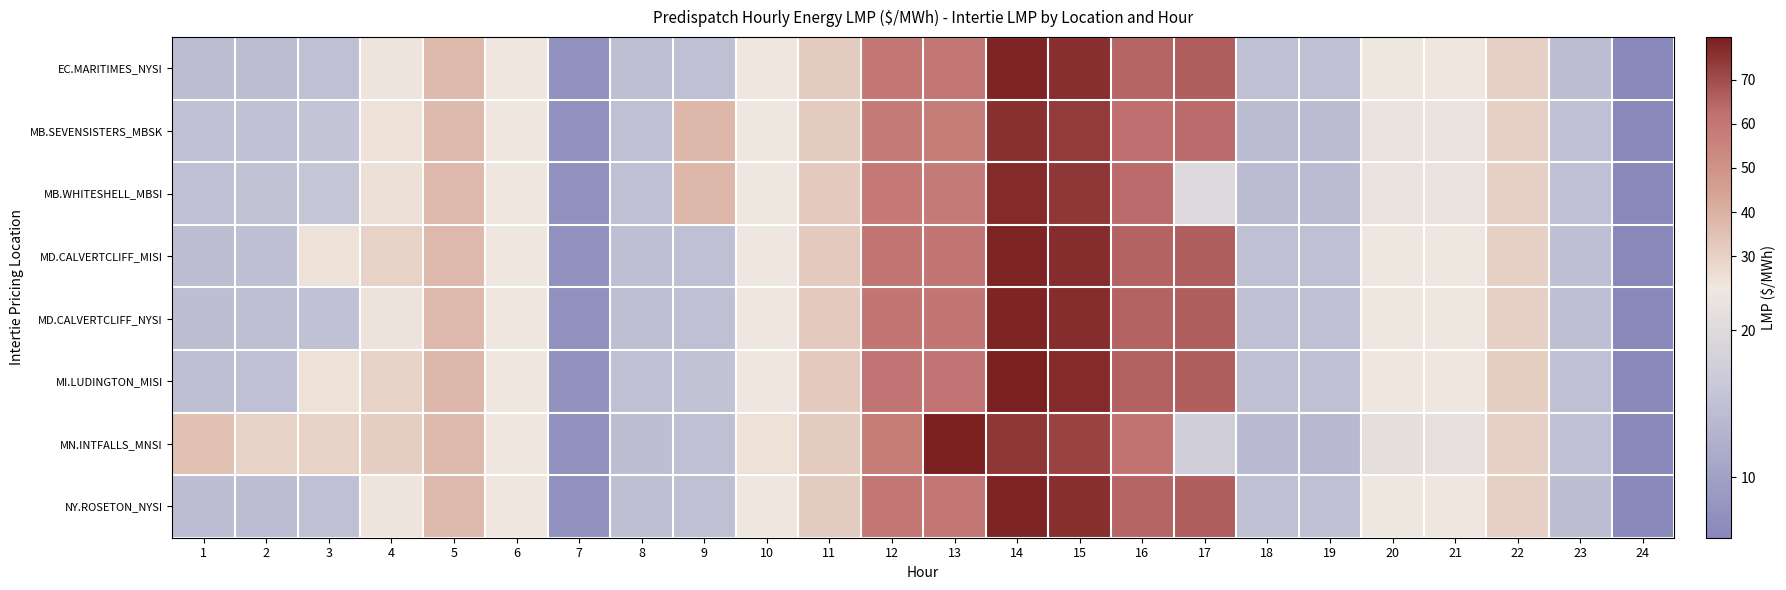

At how many categories does at least one series exceed 59?

6